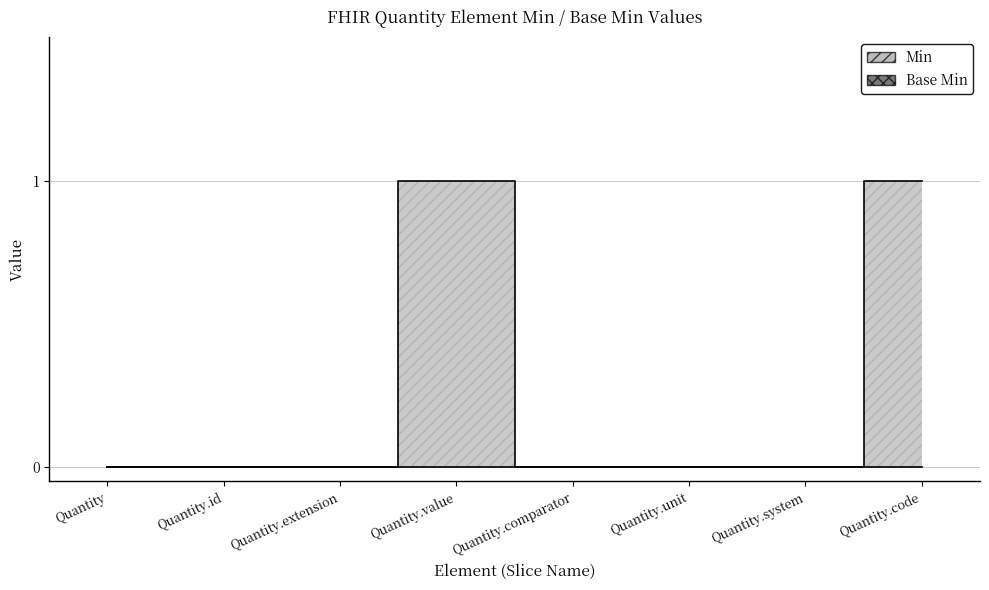

What is the difference between the second highest and minimum values?

1